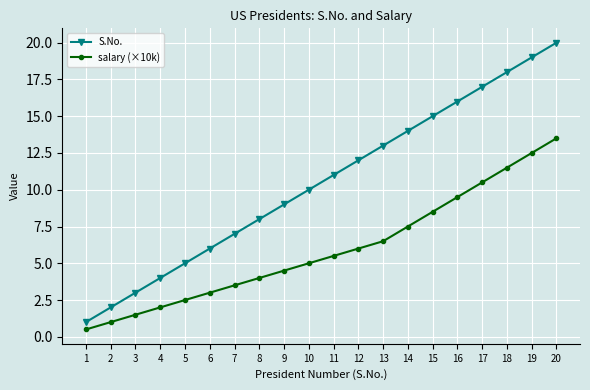

At 4, list the series in order from smallest to largest.

salary (×10k), S.No.